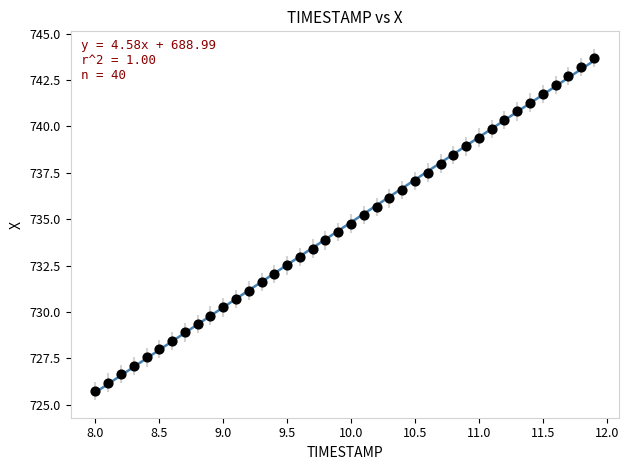

What is the range of Y values (max minus min)?

17.9